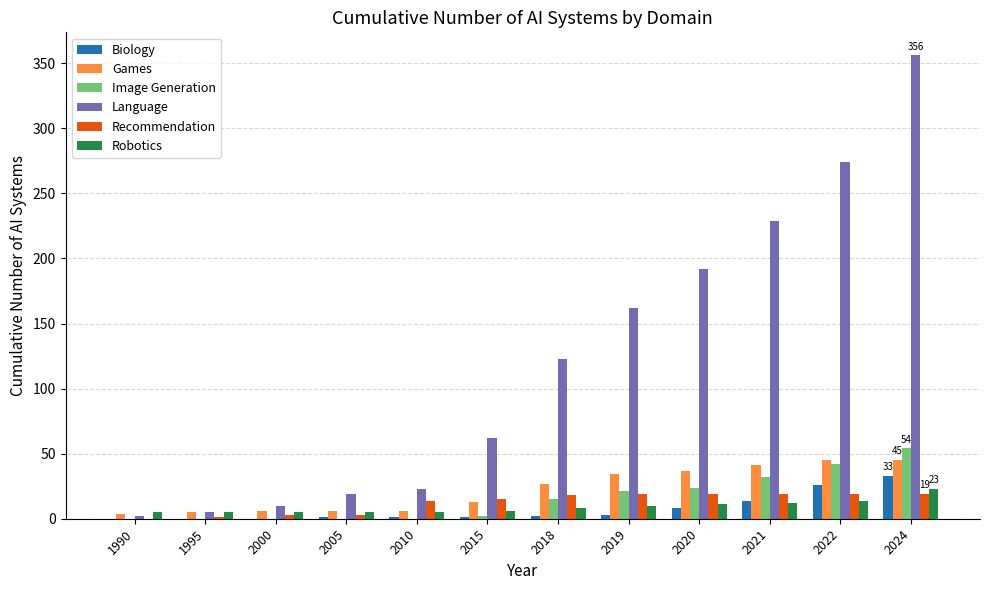

Which series has the largest total across all categories?

Language